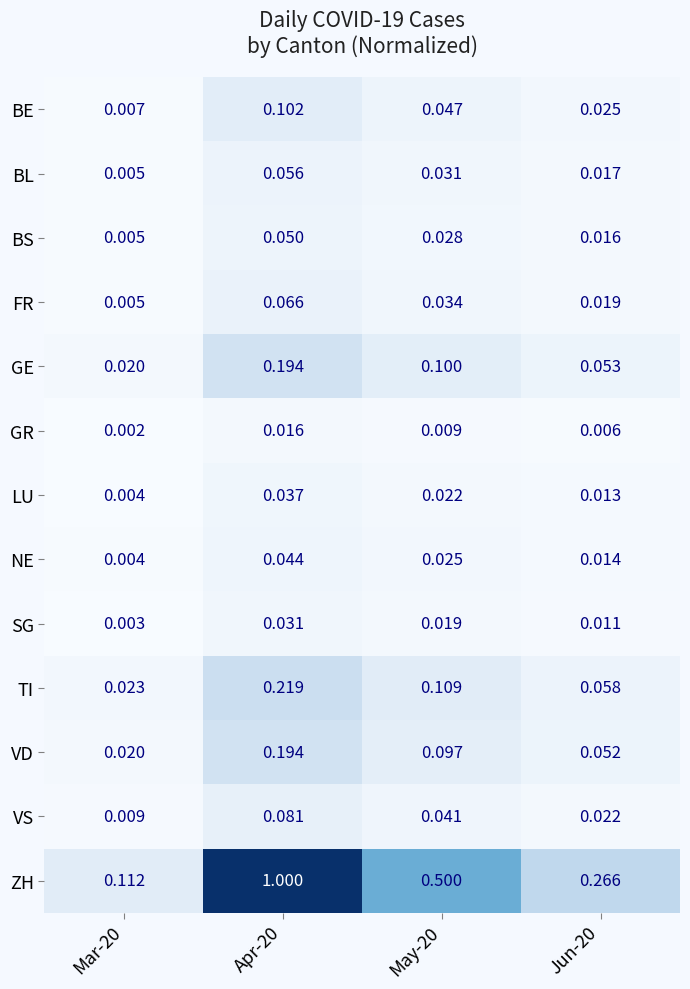

Which series has the largest range (max minus min)?

ZH